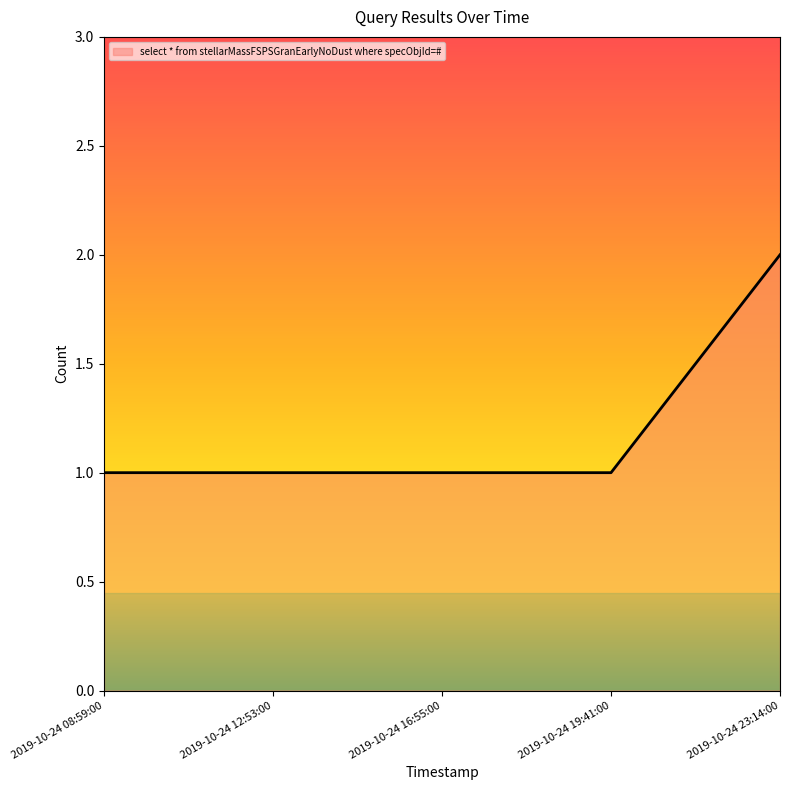

Reading left to right, extract all data points from this chart.

1	1	1	1	2